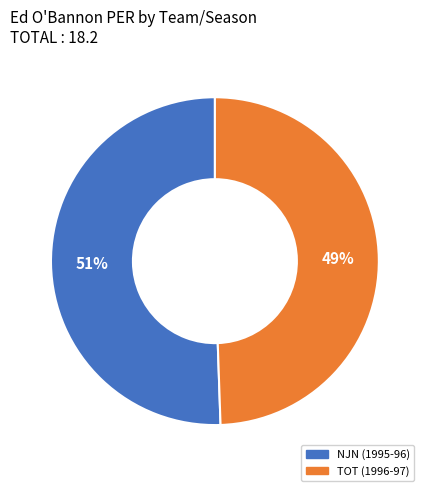

Is it true that NJN (1995-96) is 58% of the pie?

False